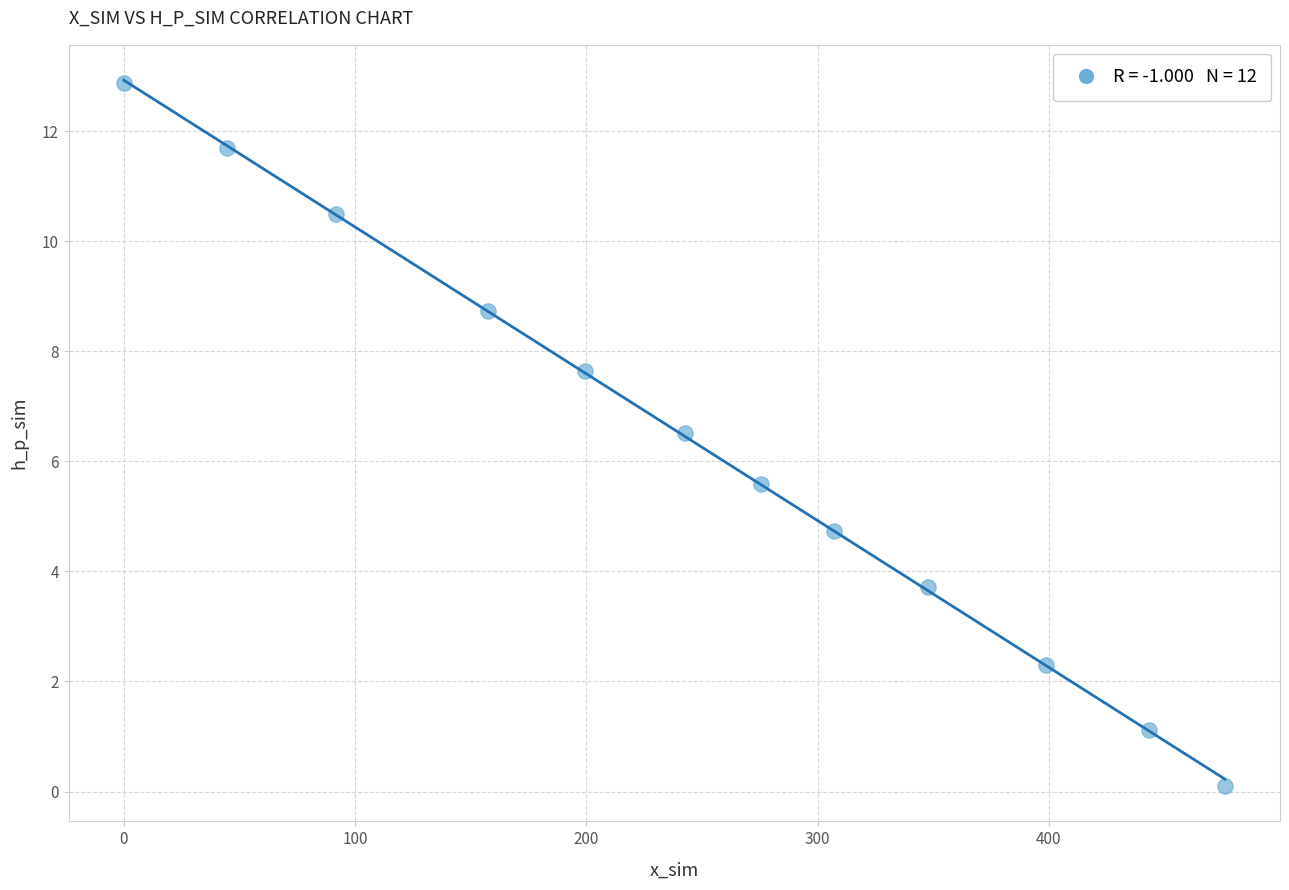

What is the range of Y values (max minus min)?

12.8